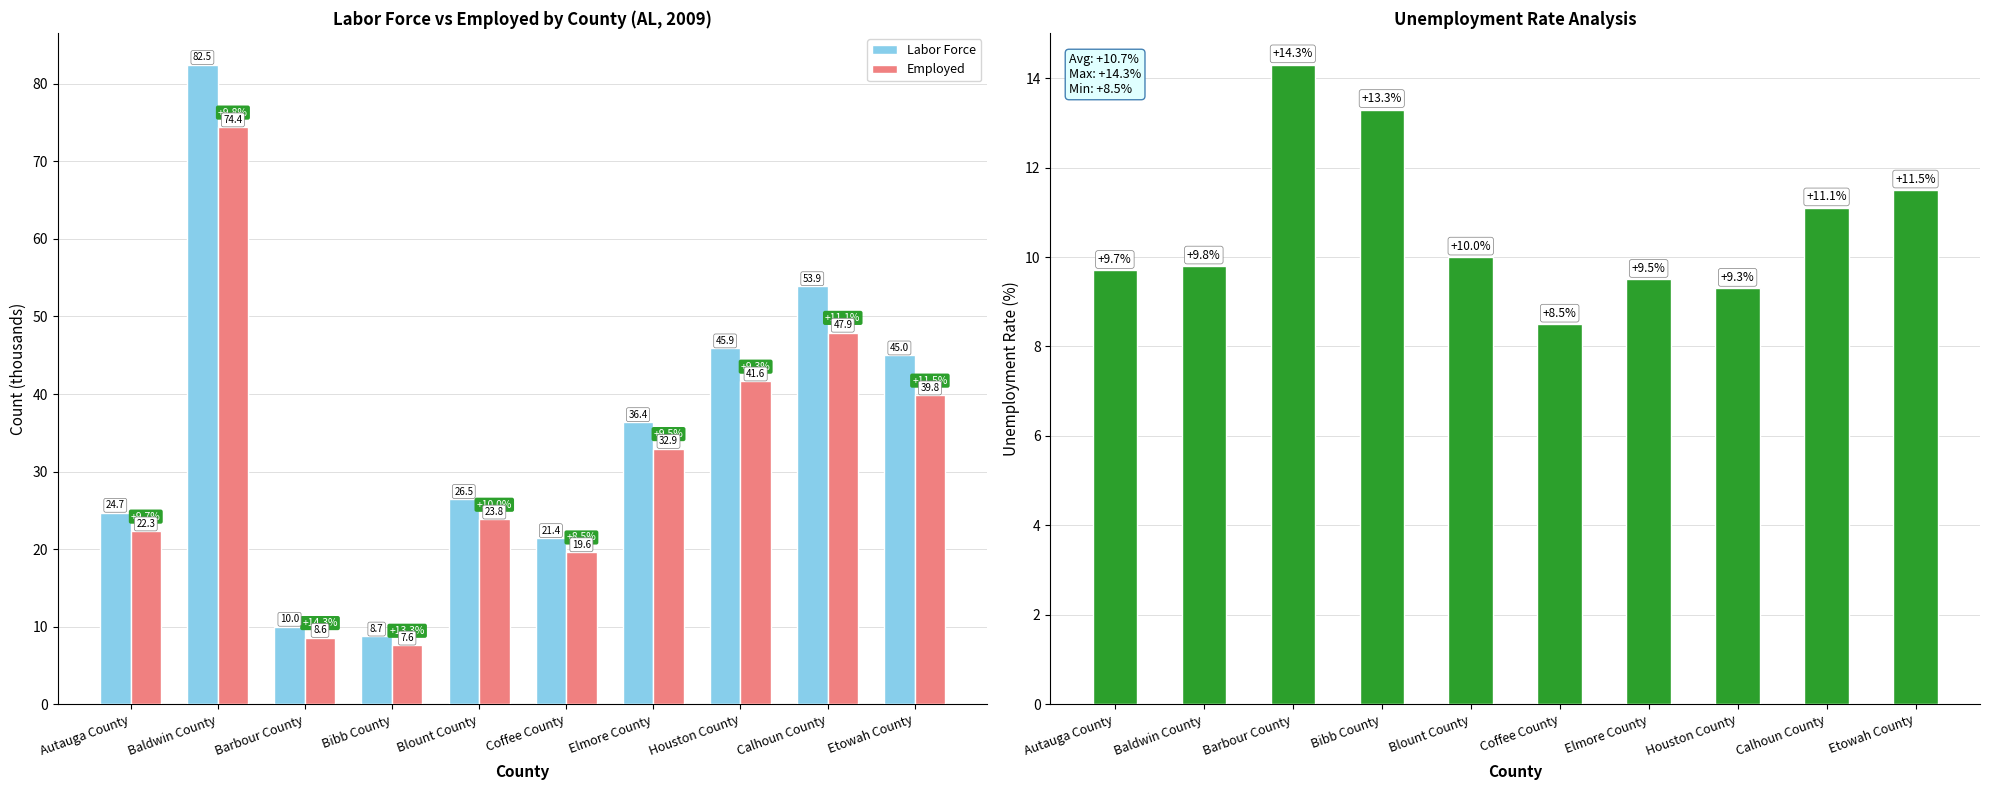

What is the difference between the maximum and second lowest values in the Labor Force series?

72.4